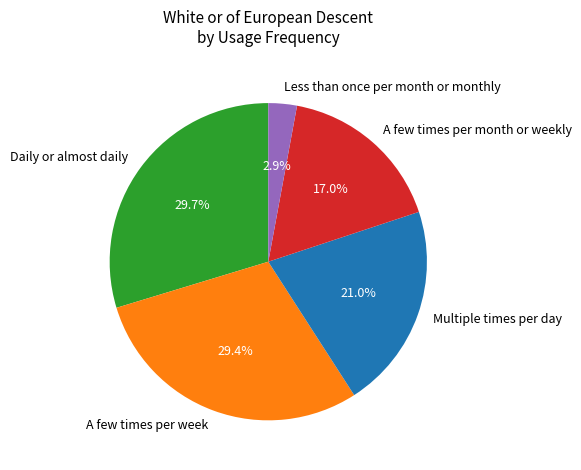

Is Daily or almost daily the majority of the pie?

No